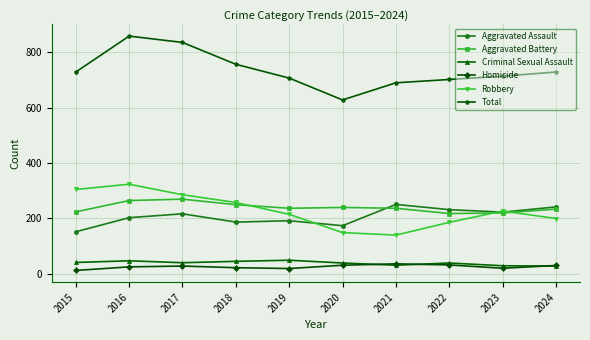

What is the spread (max minus min) of values at 2015?

718